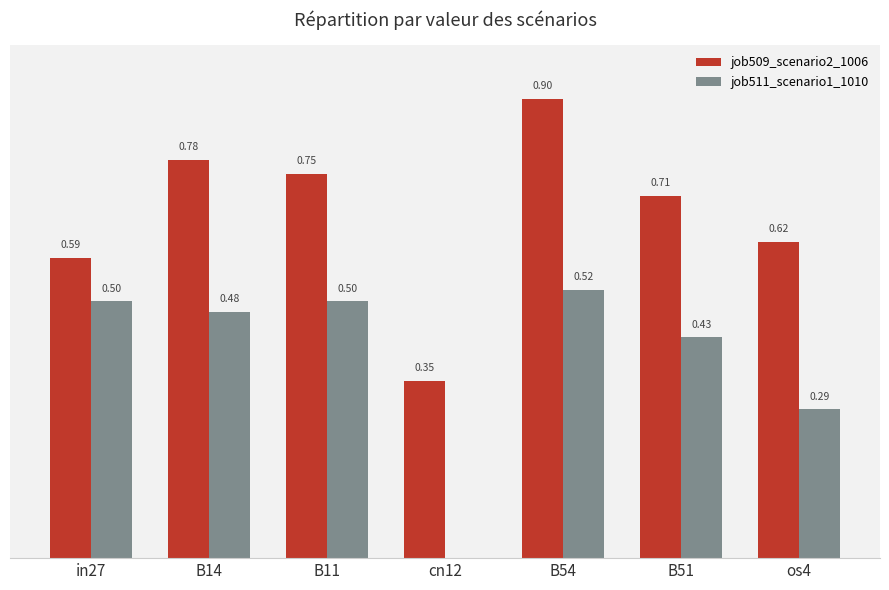

Which series has the largest total across all categories?

job509_scenario2_1006